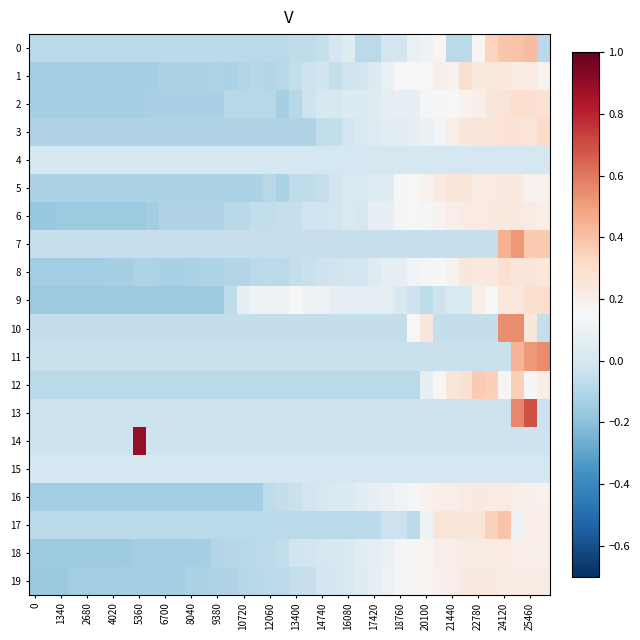

Which series has the largest total across all categories?

8